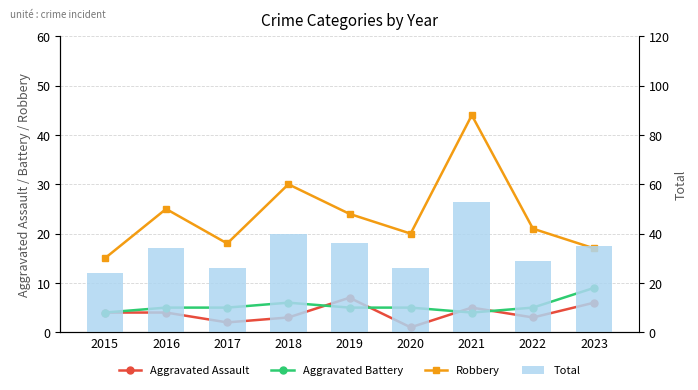

What is the total value across all series at 2023?

67